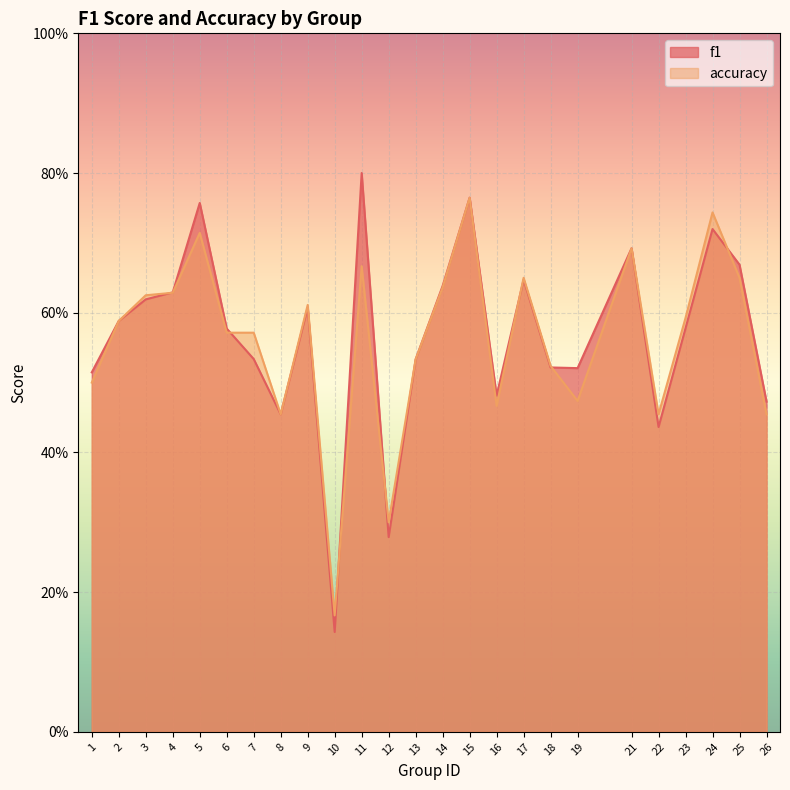

Where is the first local maximum for f1?

5